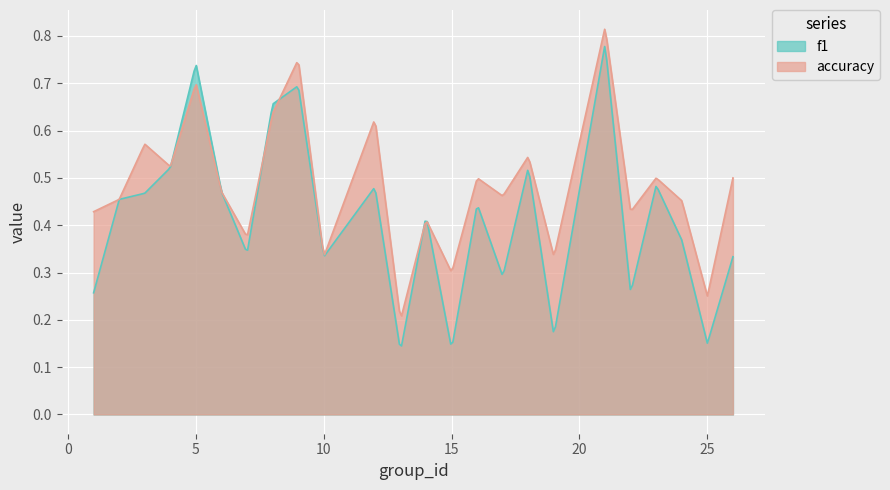

Rank the series at 1 from lowest to highest value.

f1, accuracy